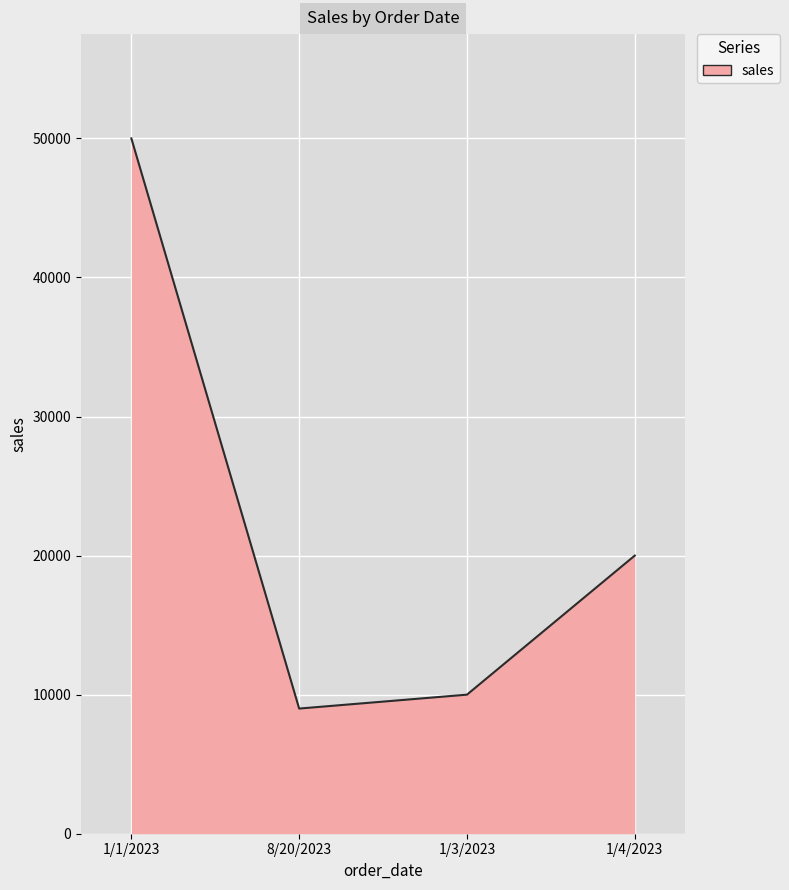

The chart shows a value of 14873 at 1/1/2023. True or false?

False